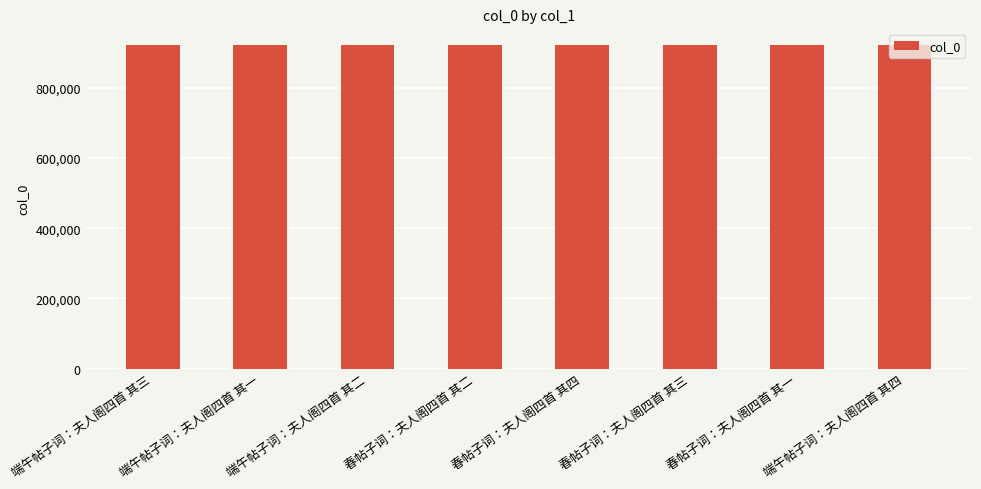

What position from the left is 端午帖子词：夫人阁四首 其四?

8